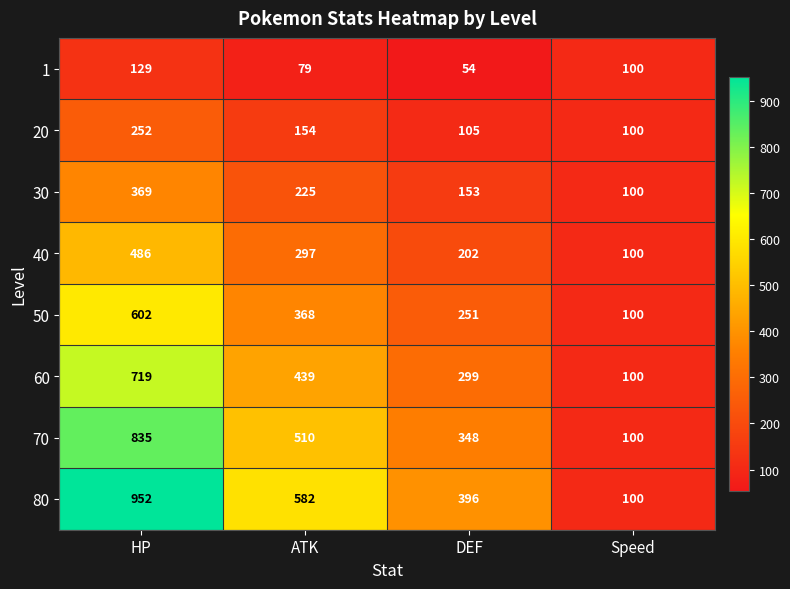

What is the minimum value for 70?

100